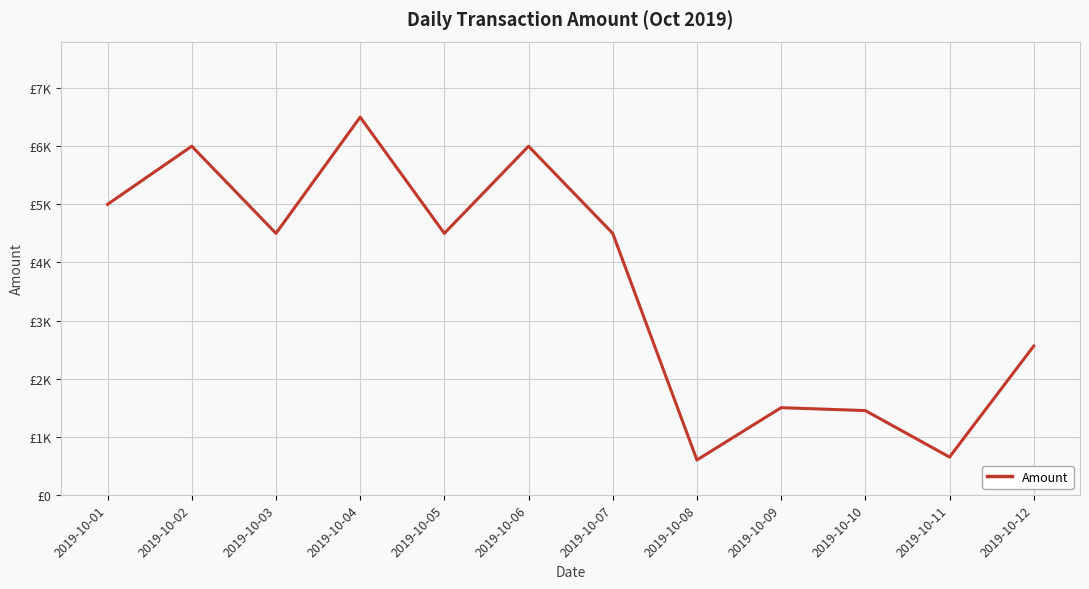

What is the difference between the maximum and second lowest values?

5850